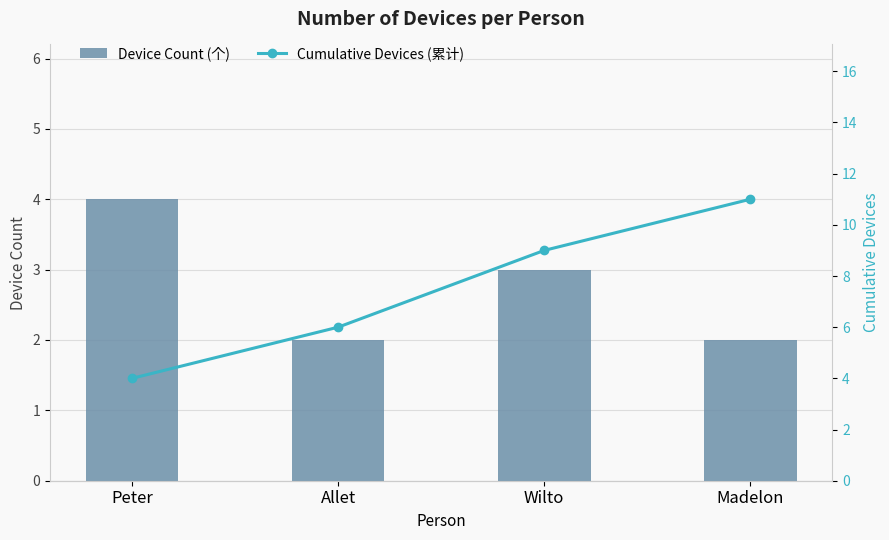

At which category does the chart reach its peak across all series?

Madelon